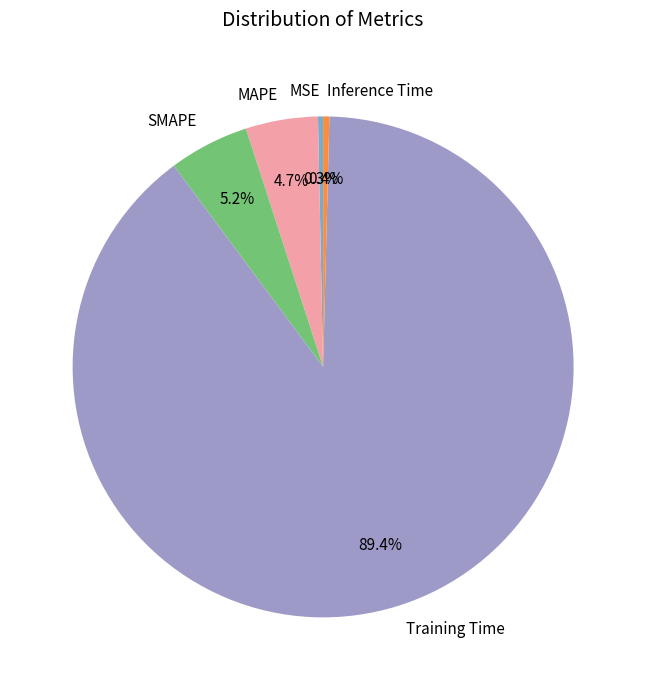

To the nearest percent, what is the difference between the largest and smallest slice percentages?

89%